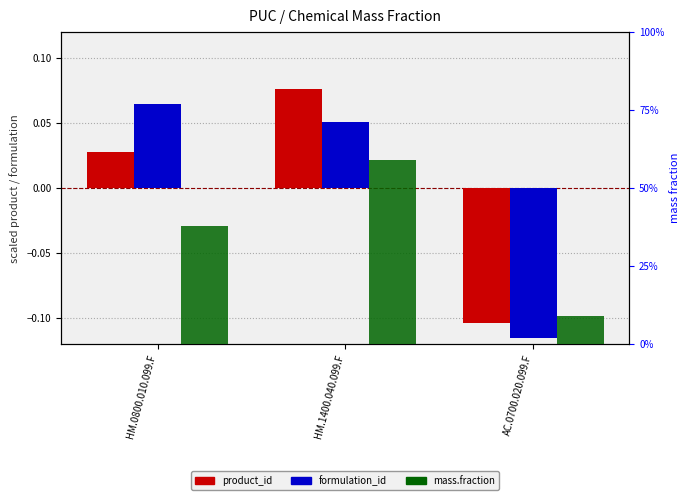

At how many categories does at least one series exceed 0?

3